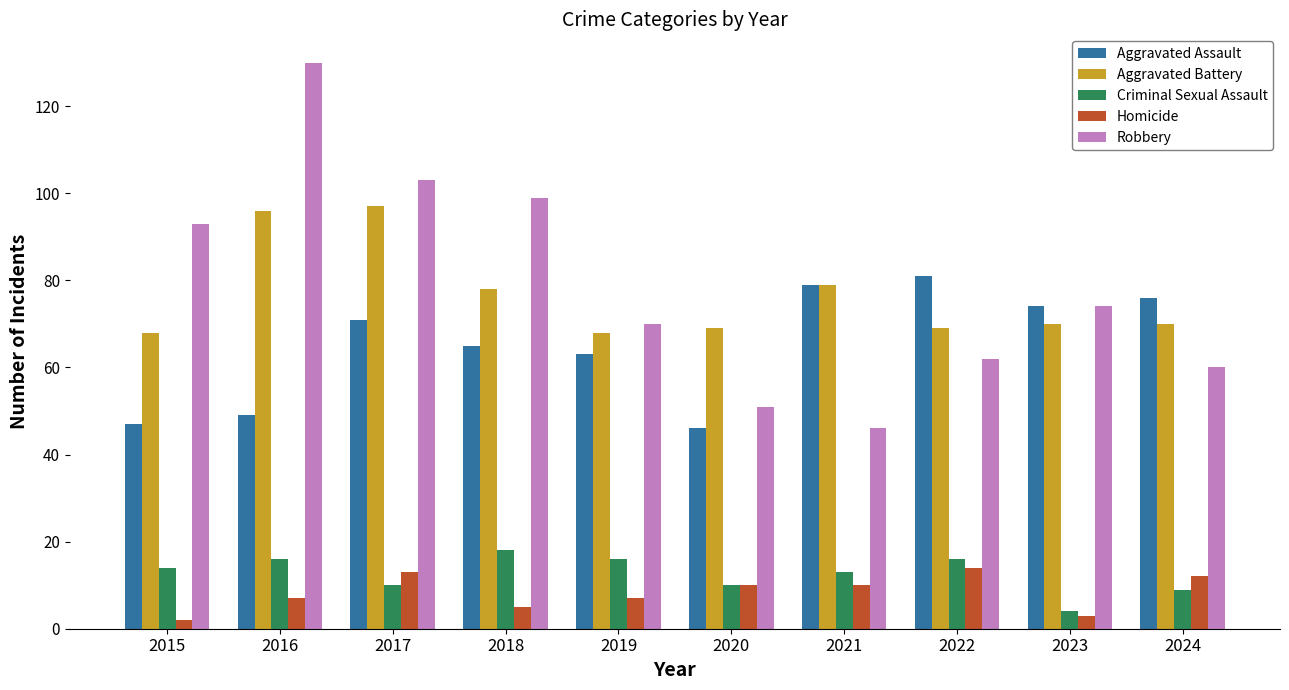

Is it true that Robbery equals 129 at 2023?

False